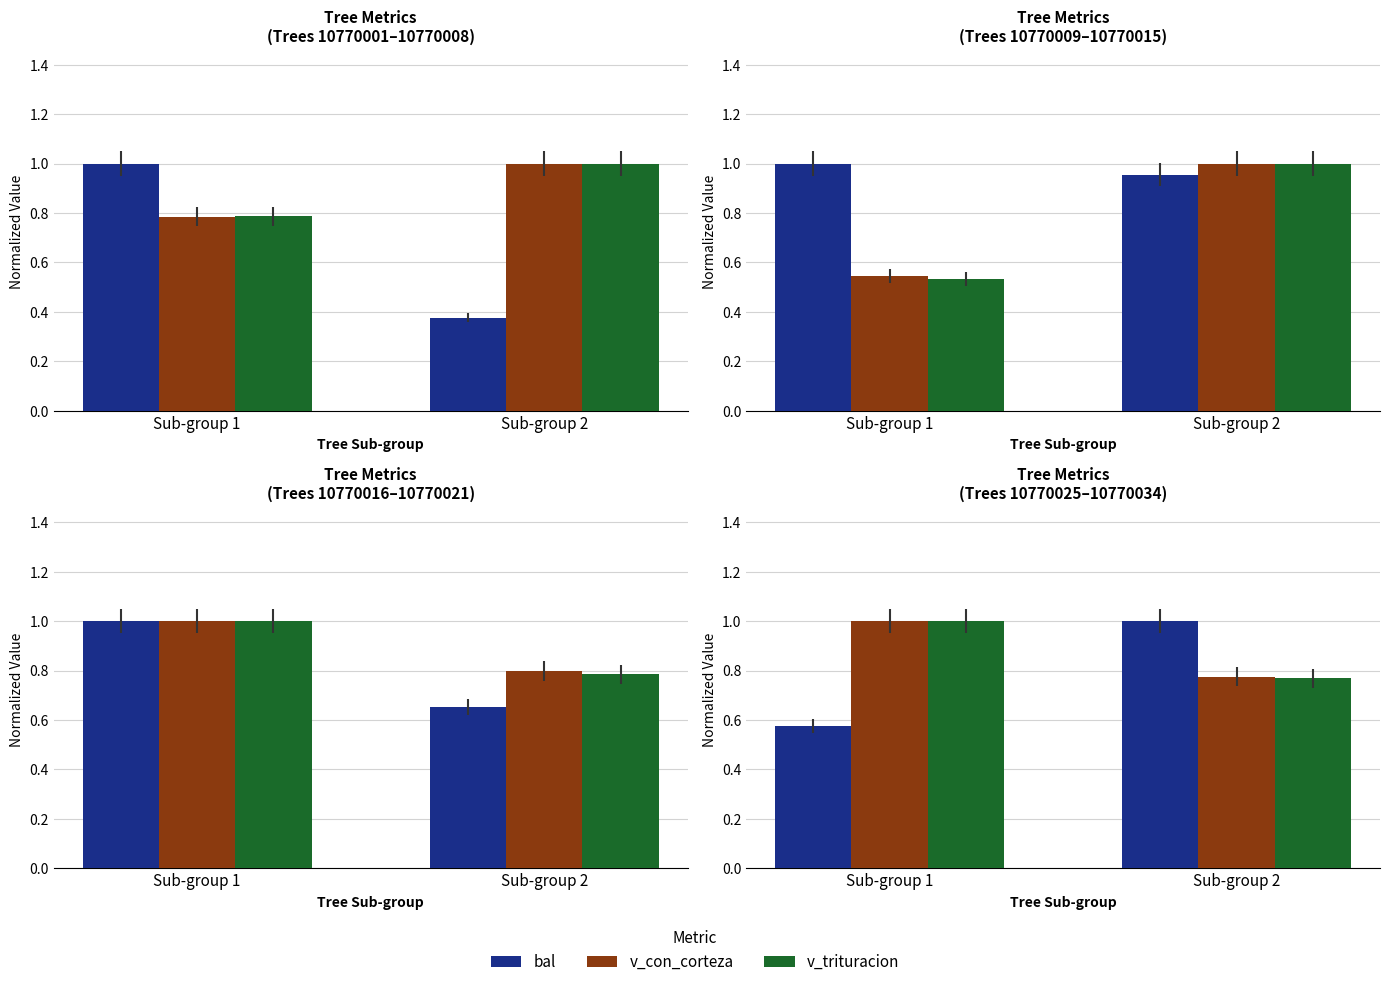

At how many categories does at least one series exceed 0?

2